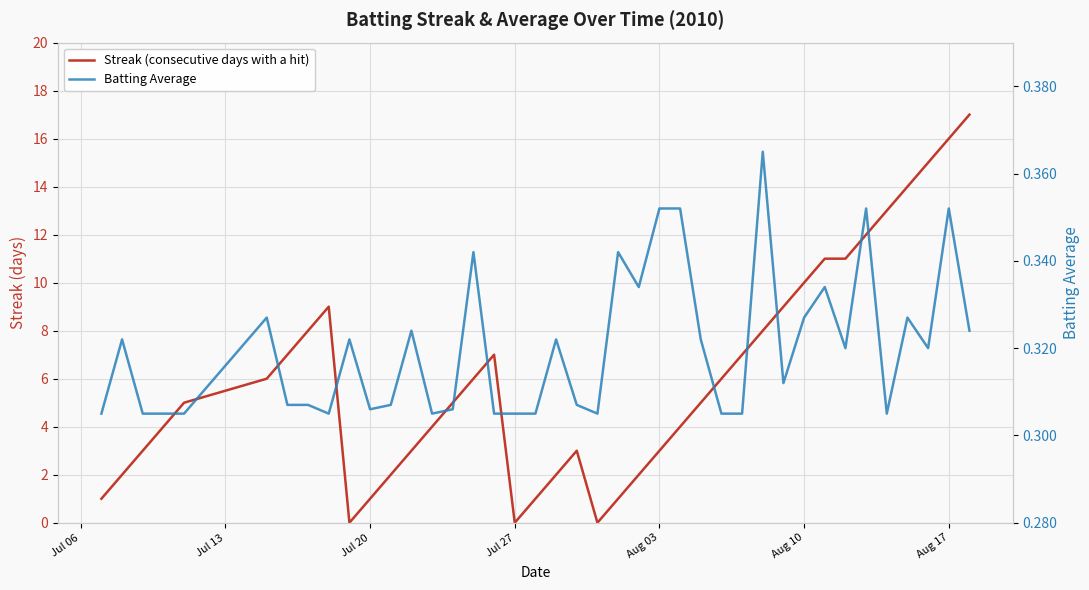

At which label is Batting Average closest to 0?

Jul 06